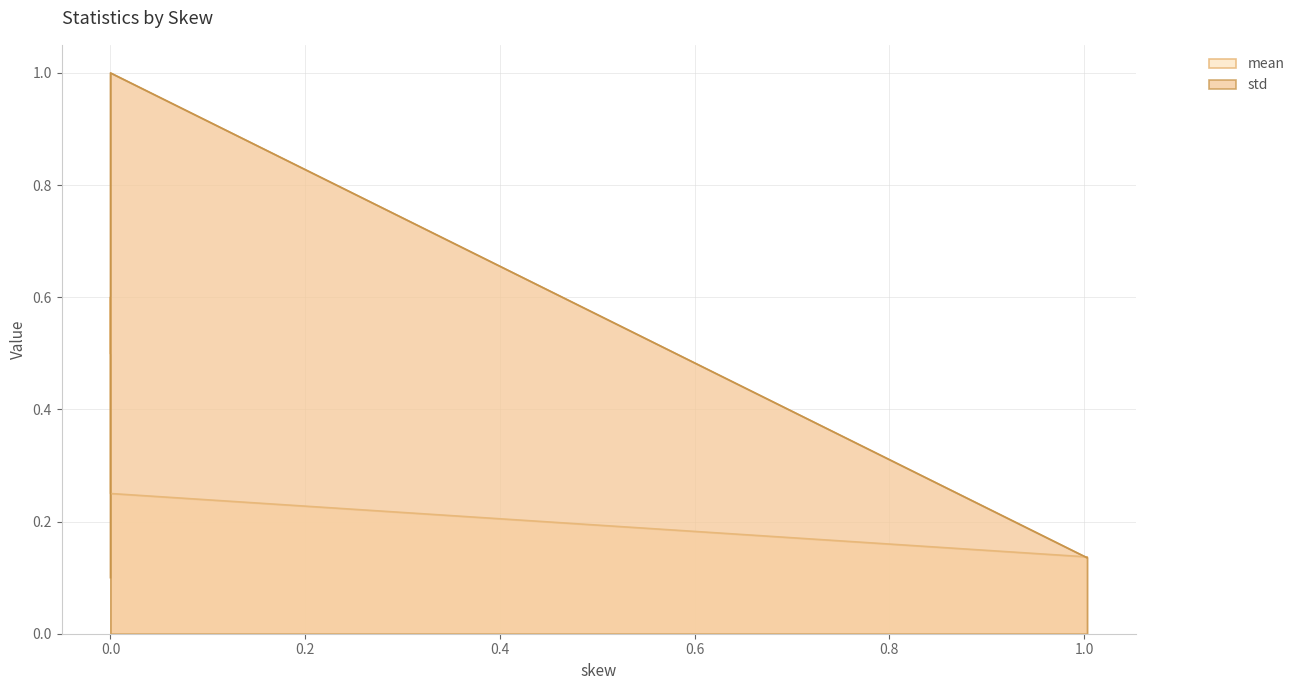

Reading right to left, list all the values displayed in this chart.

mean: 0.2	0.6	0.5	0.1
std: 1.0	0.1	0.1	0.1